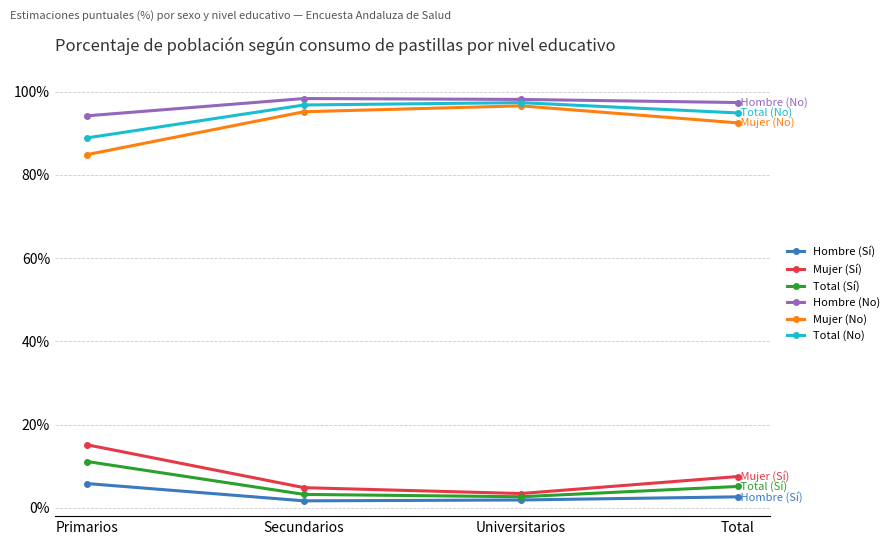

Where is the first local maximum for Mujer (No)?

Universitarios